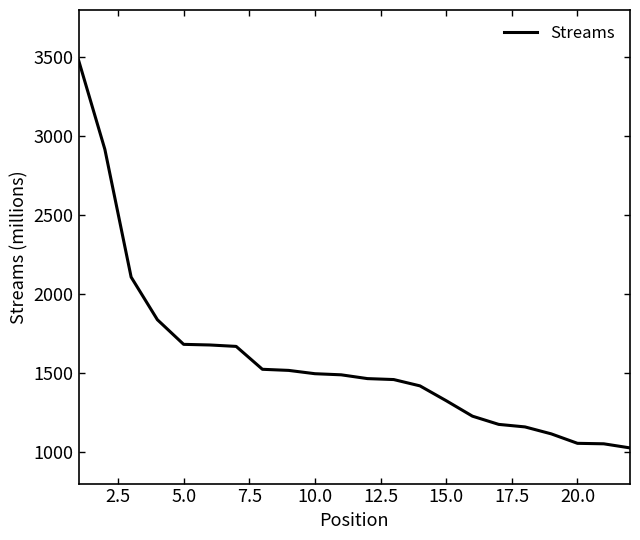

What is the greatest value displayed?

3481